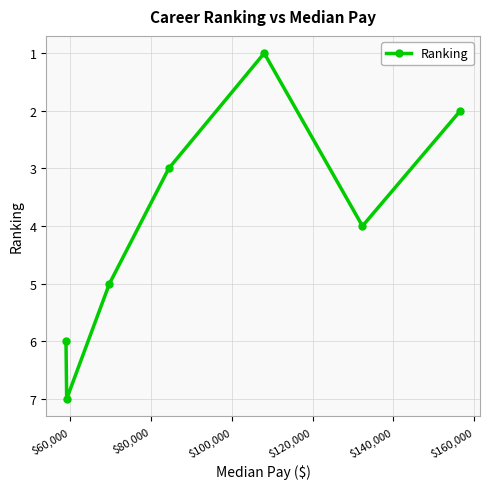

What is the sum of all values?

28